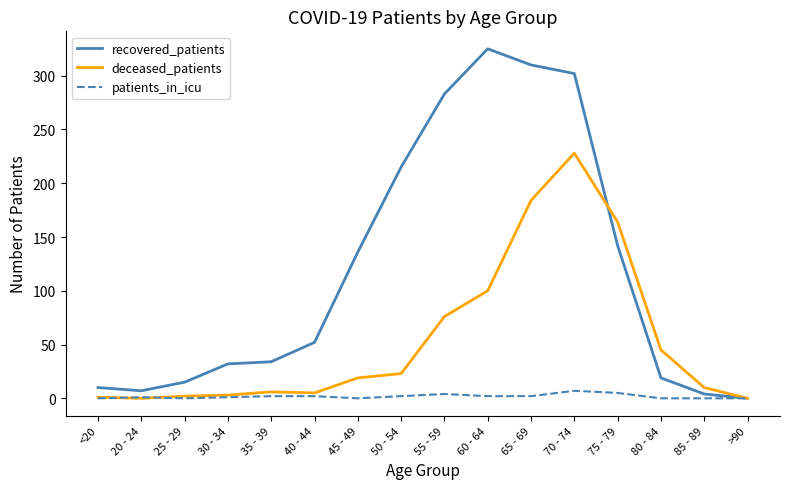

Does the chart display data point markers on the line(s)?

No